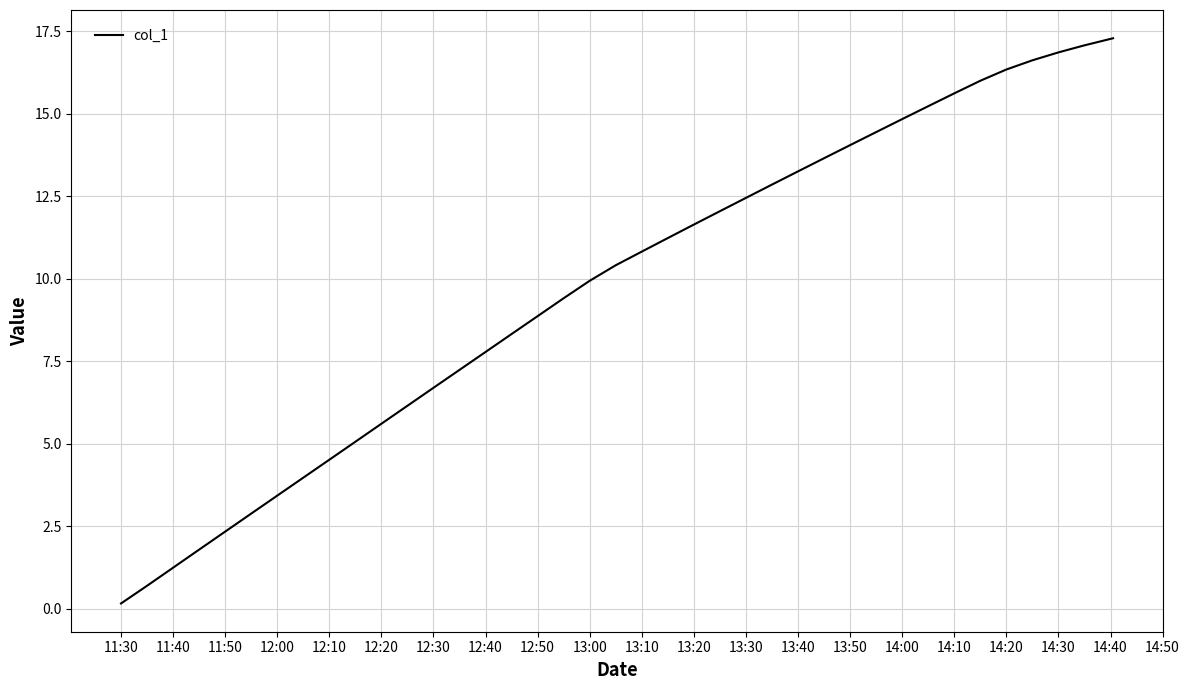

What is the maximum value shown in the chart?

17.3